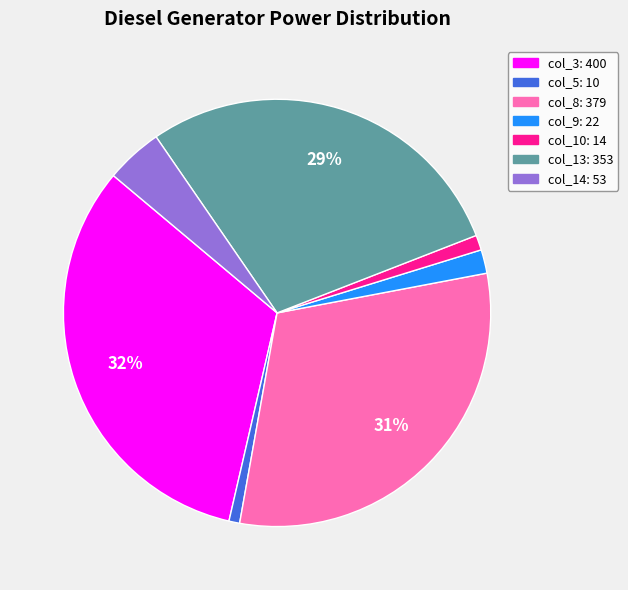

Is it true that col_13 is 38% of the pie?

False